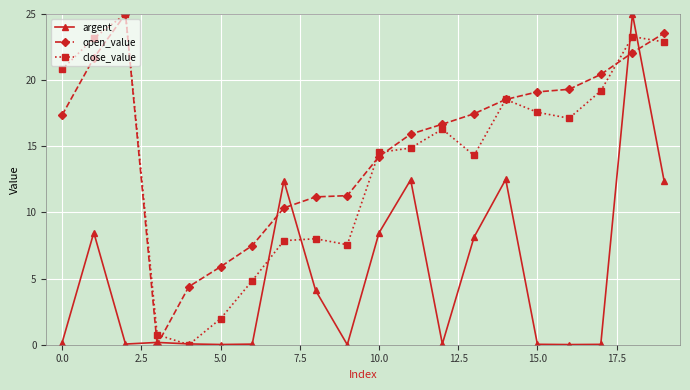

What is the value of the close_value point at the 13th from the left?

16.3